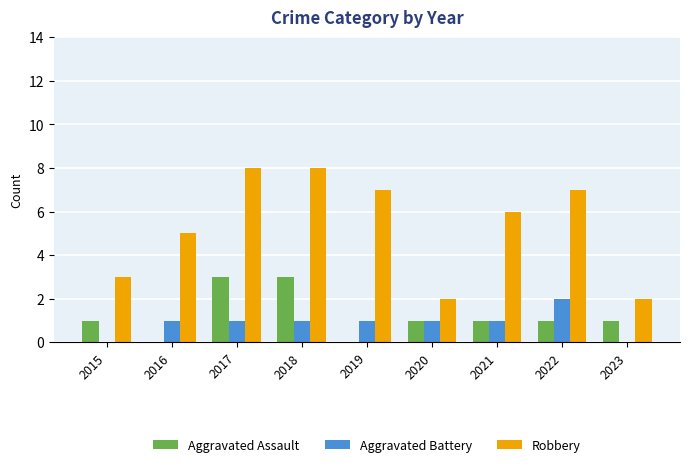

Reading right to left, list all the values displayed in this chart.

Aggravated Assault: 1	1	1	1	0	3	3	0	1
Aggravated Battery: 0	2	1	1	1	1	1	1	0
Robbery: 2	7	6	2	7	8	8	5	3